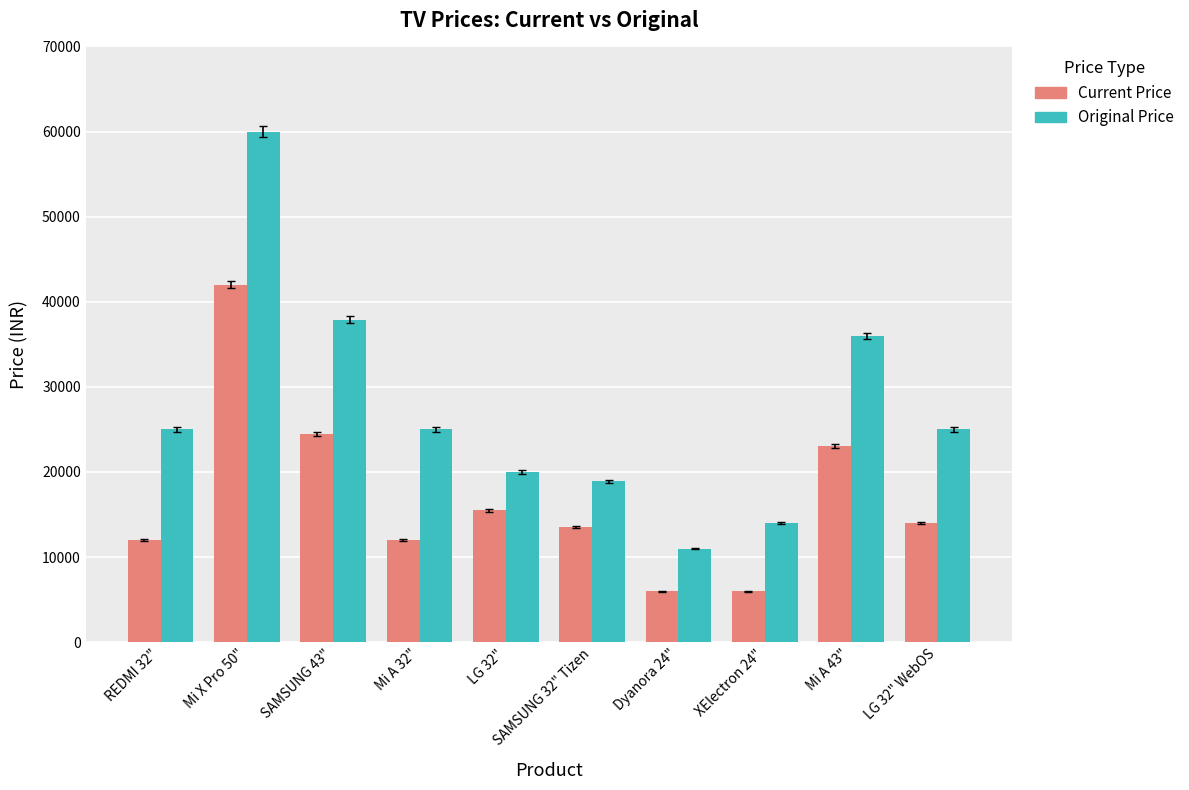

What is the total value across all series at REDMI 32"?

36998